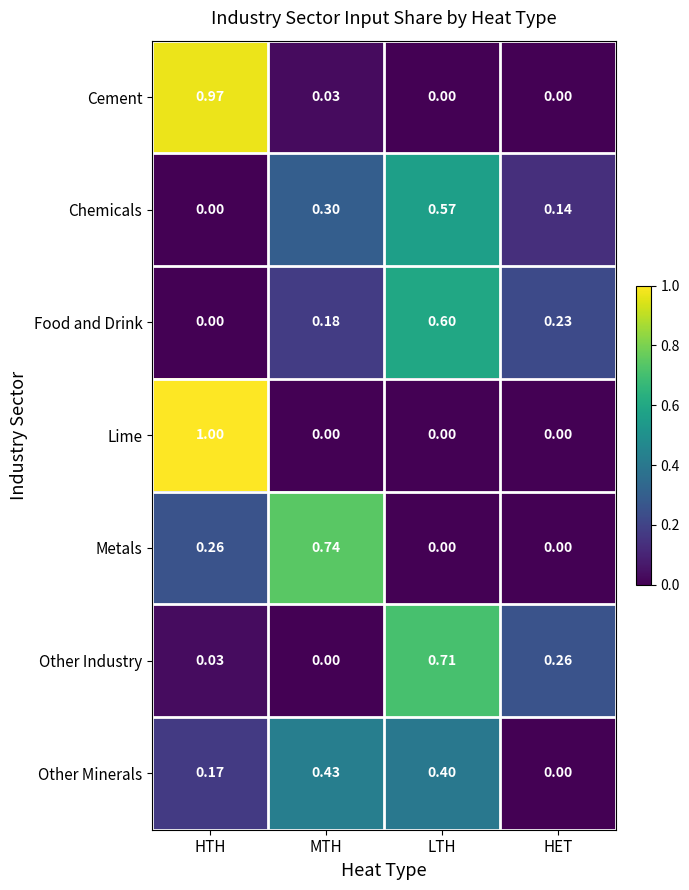

At which category is the sum across all series the highest?

HTH